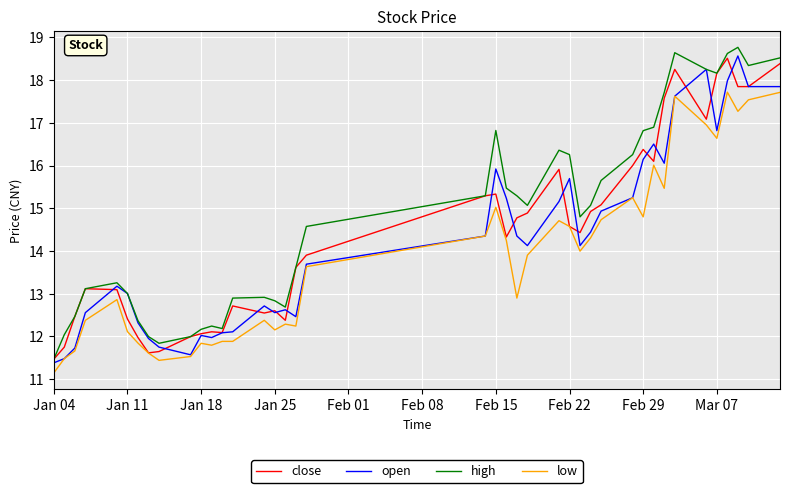

What is the lowest value of the low series?

11.1